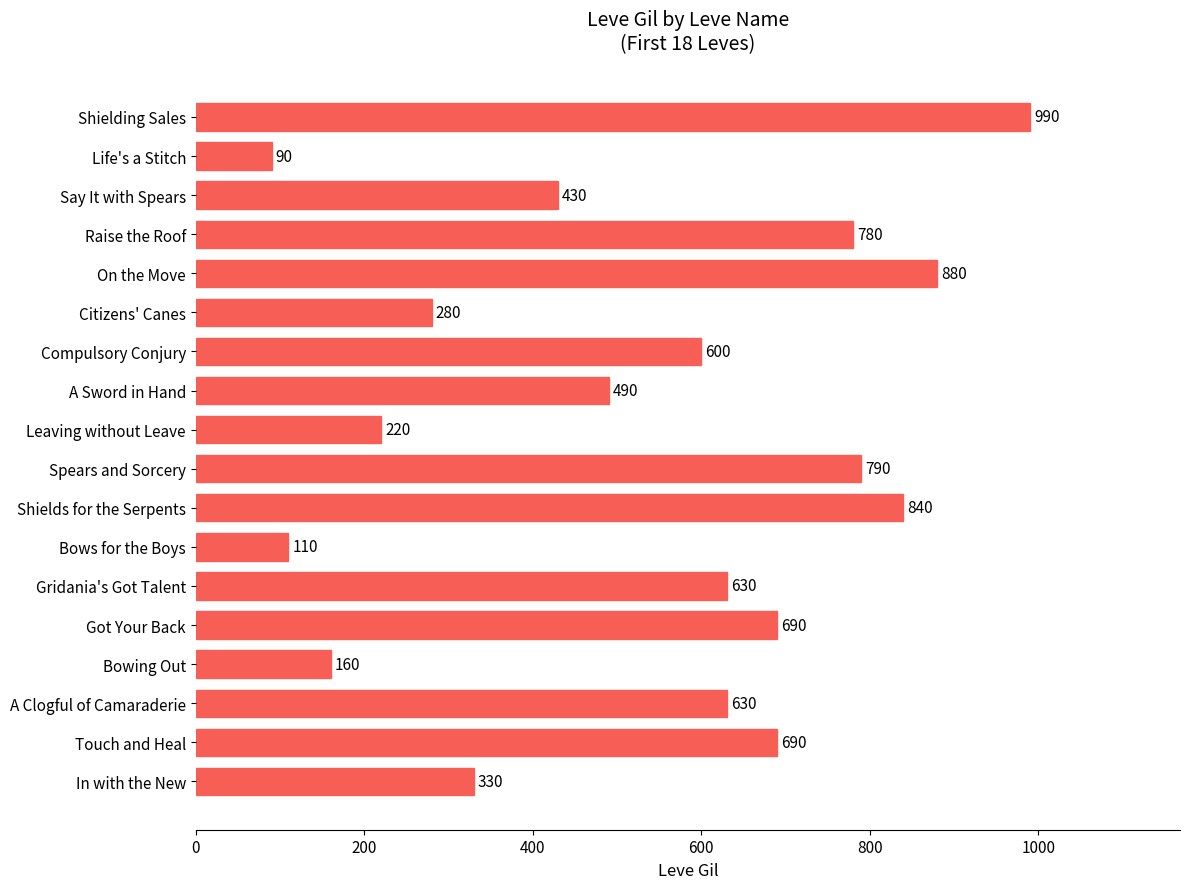

How many data points are less than 630?

9